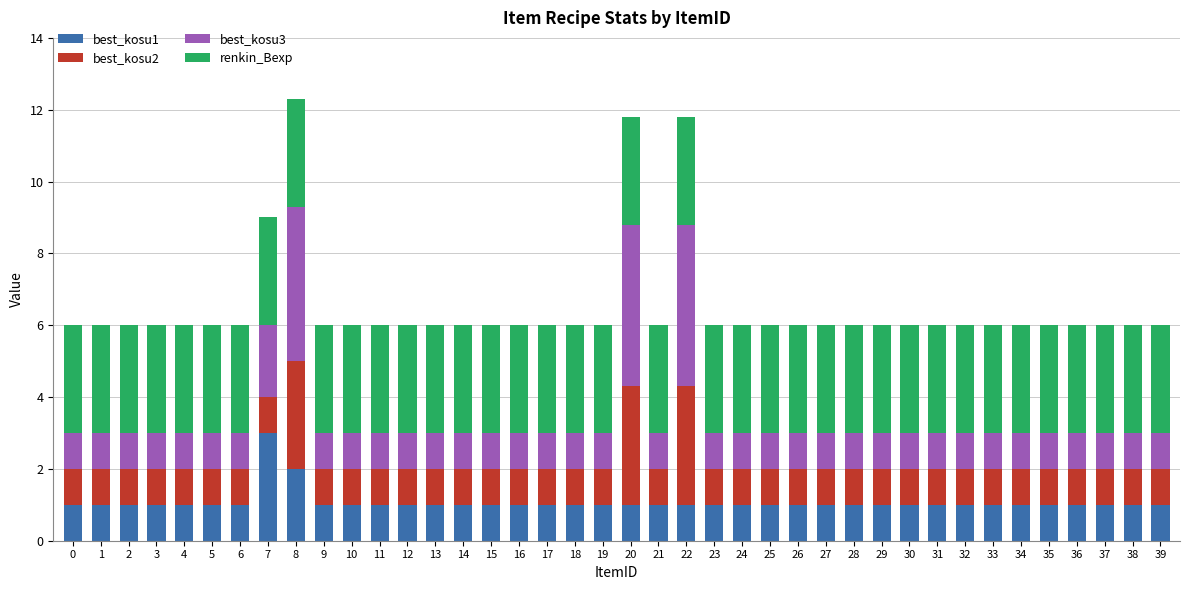

What is the minimum value for best_kosu1?

1.0